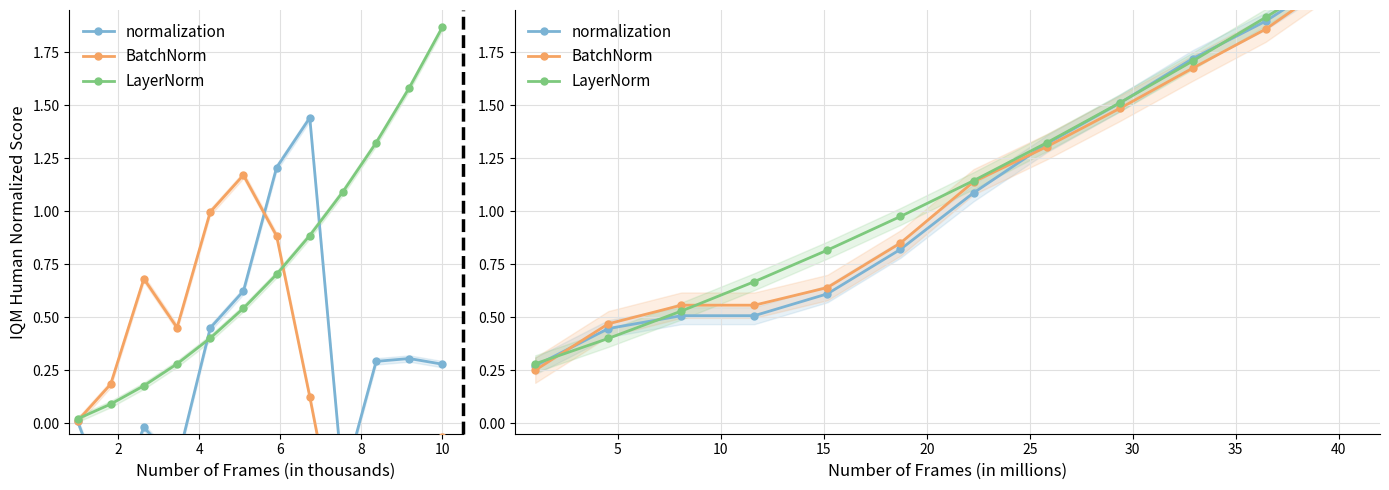

Is the value of LayerNorm at 11 greater than the value of BatchNorm at 10?

Yes